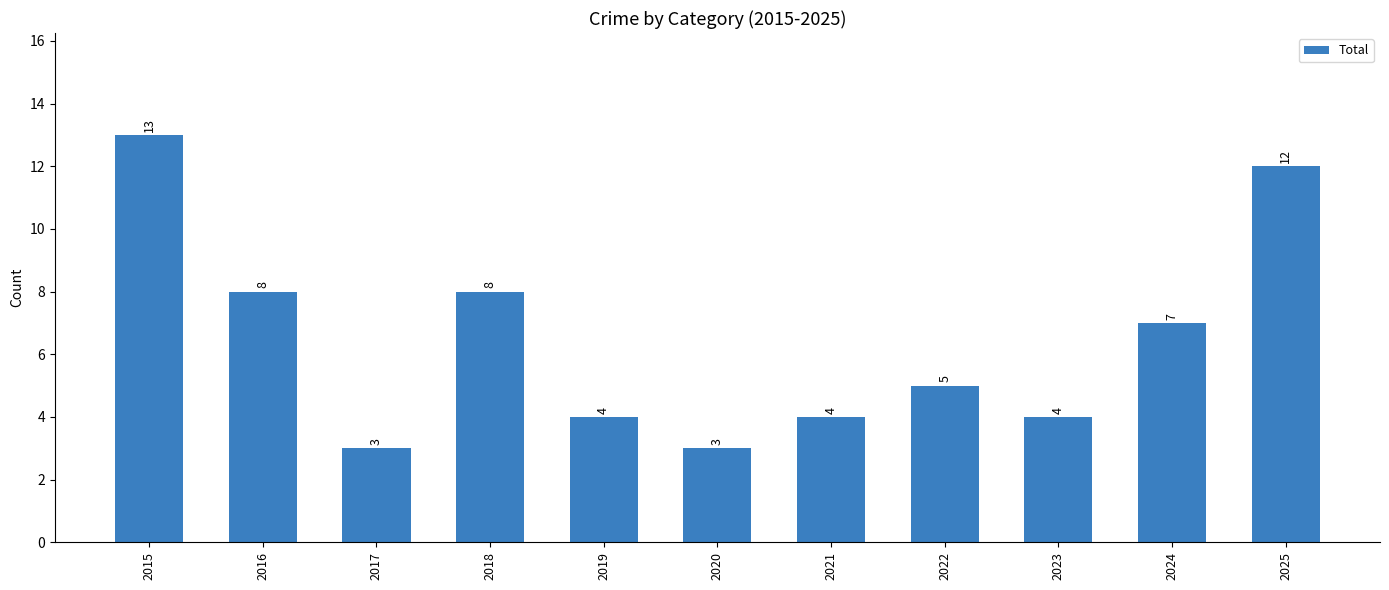

How many values are between 4 and 8?

7